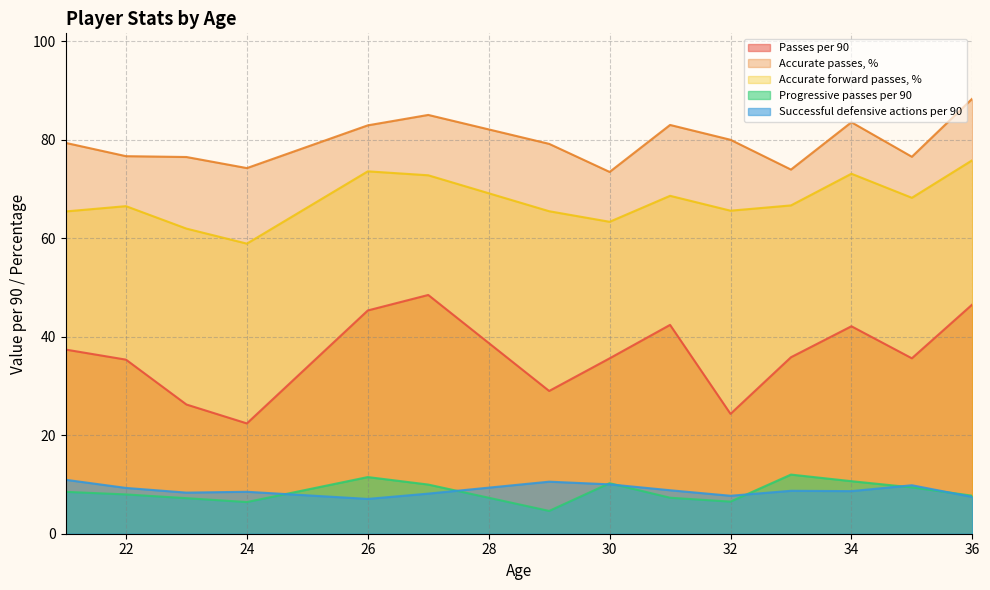

True or false: Passes per 90 and Accurate forward passes, % intersect in this chart.

False